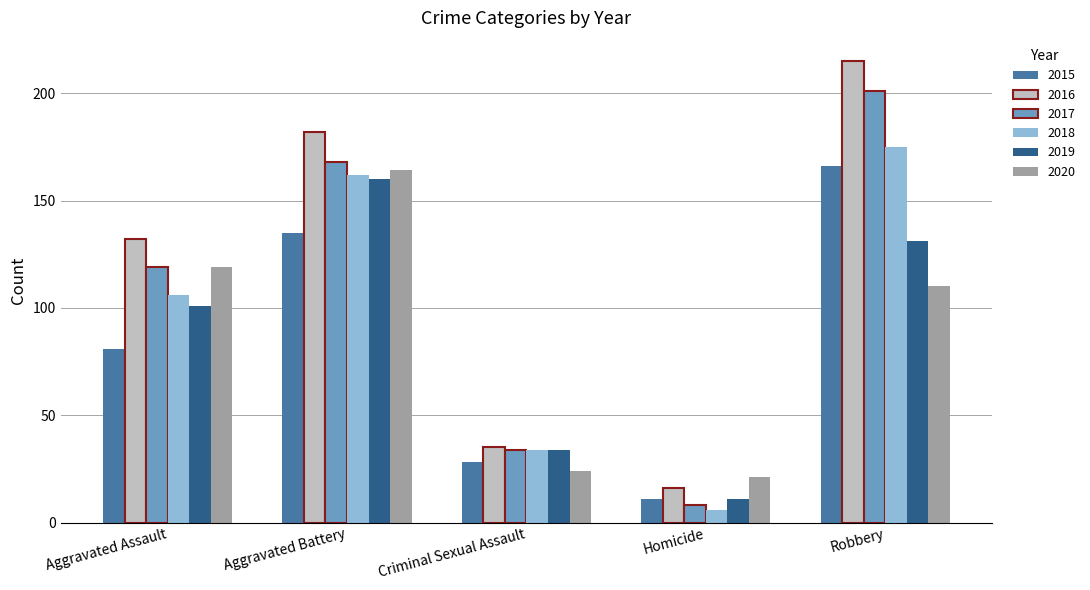

What value does the 2019 series have at Robbery?

131